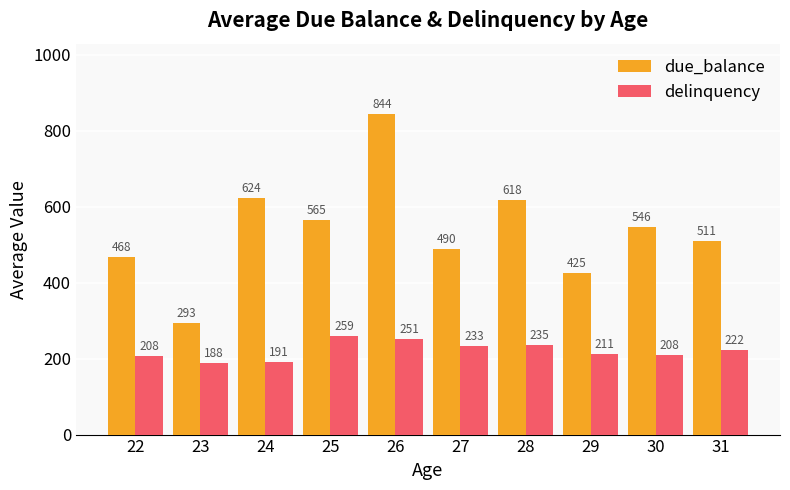

The due_balance series shows 597.7 at 29. True or false?

False